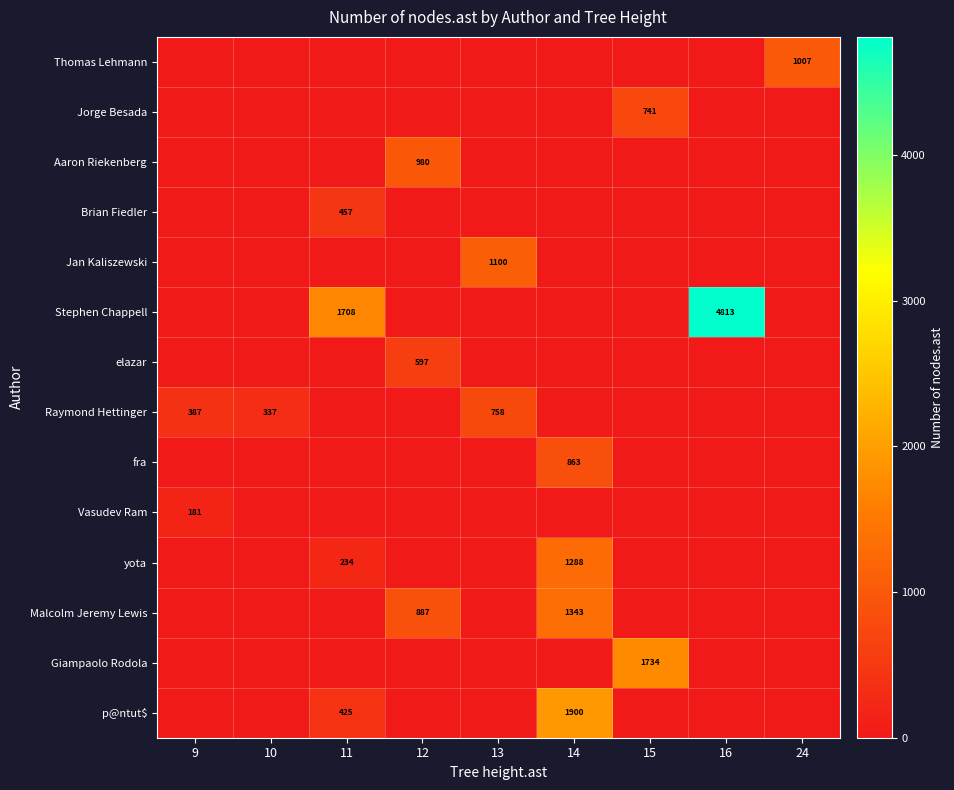

Where is p@ntut$ nearest to the value 950?

11